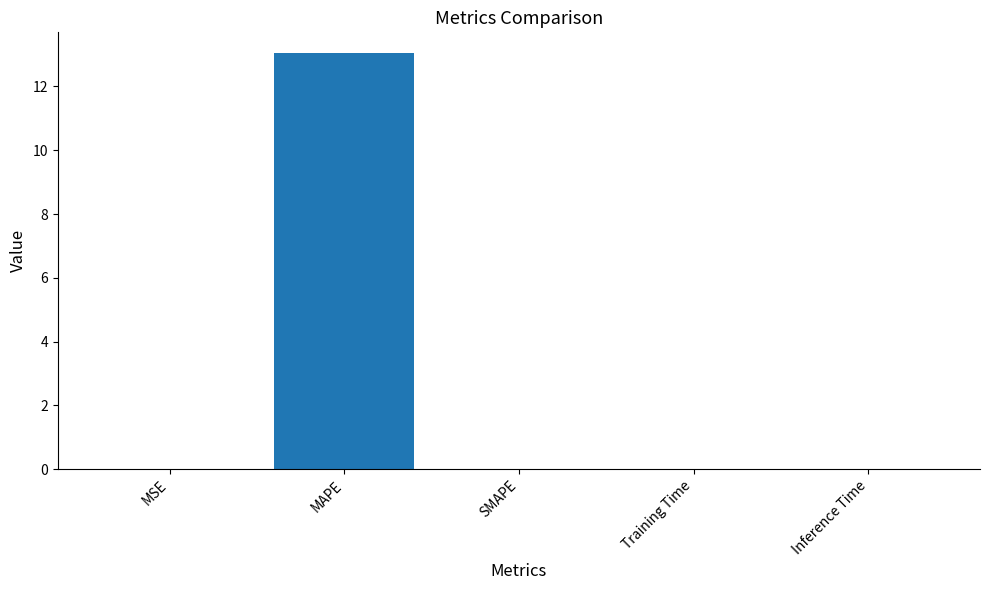

What is the greatest value displayed?

13.0